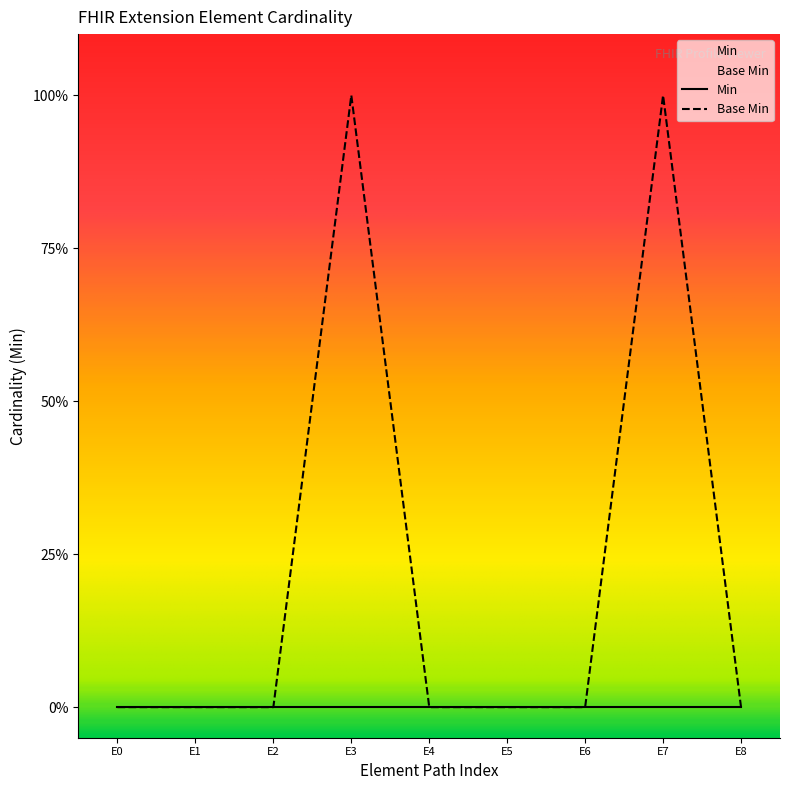

Does the chart display data point markers on the line(s)?

No